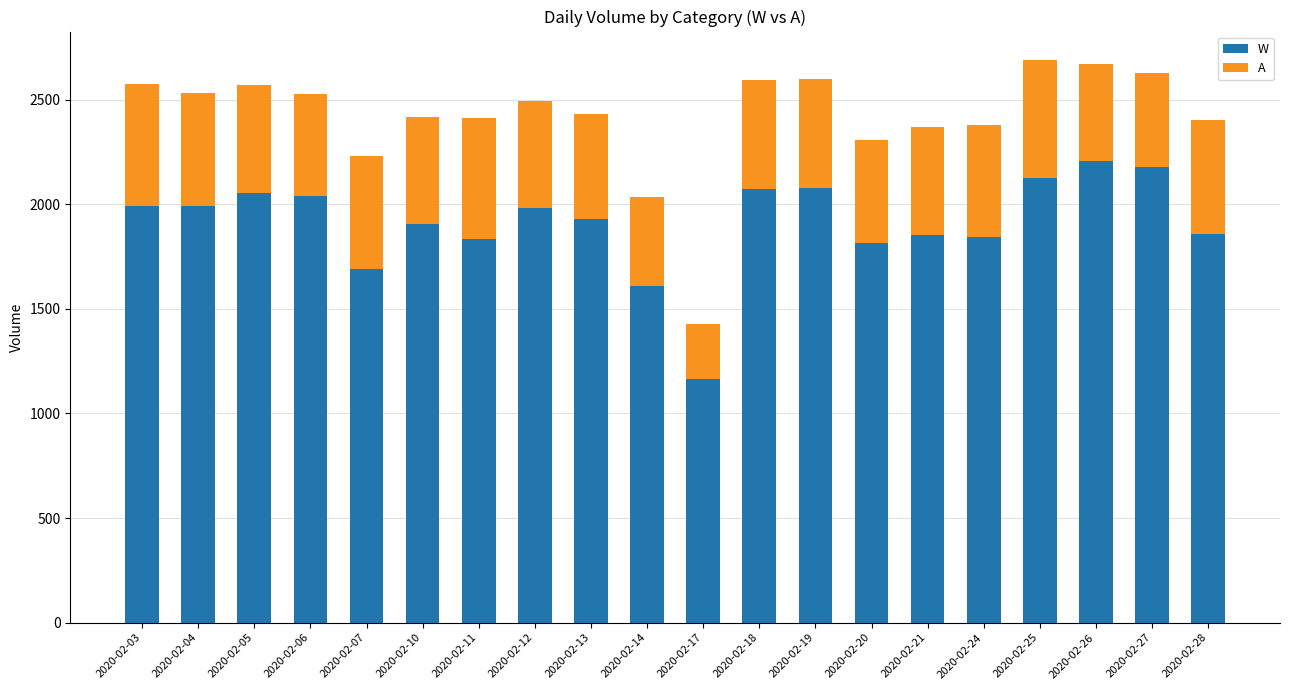

What is the lowest value of the W series?

1166